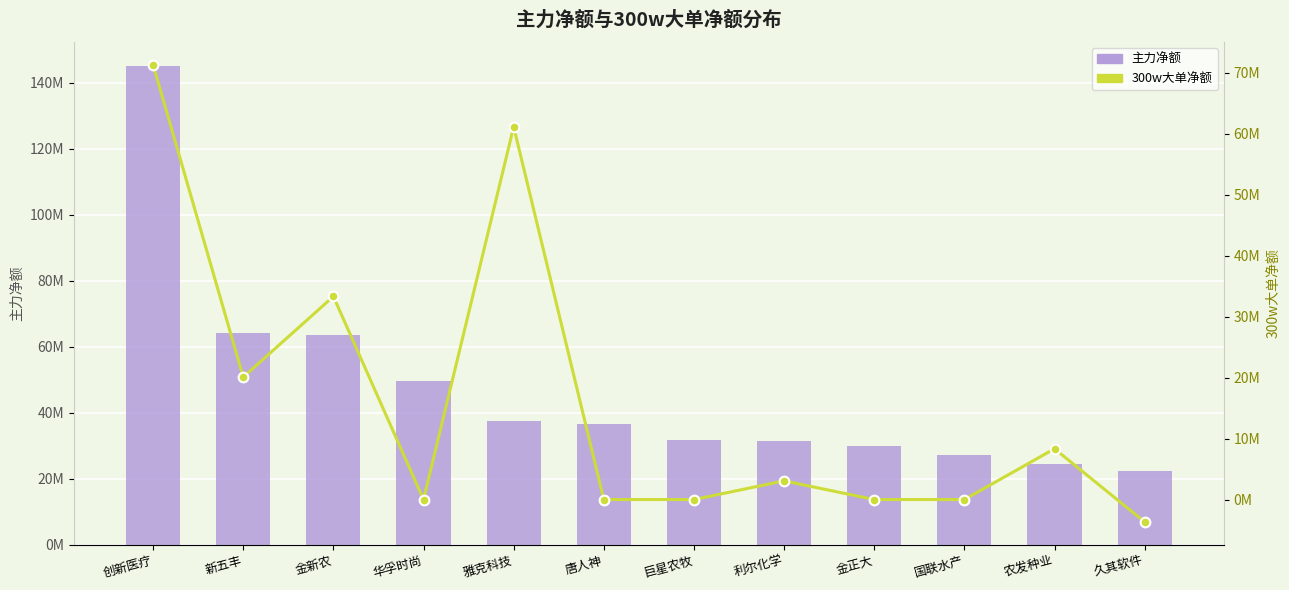

Are the bars grouped side by side (vs. stacked)?

Yes